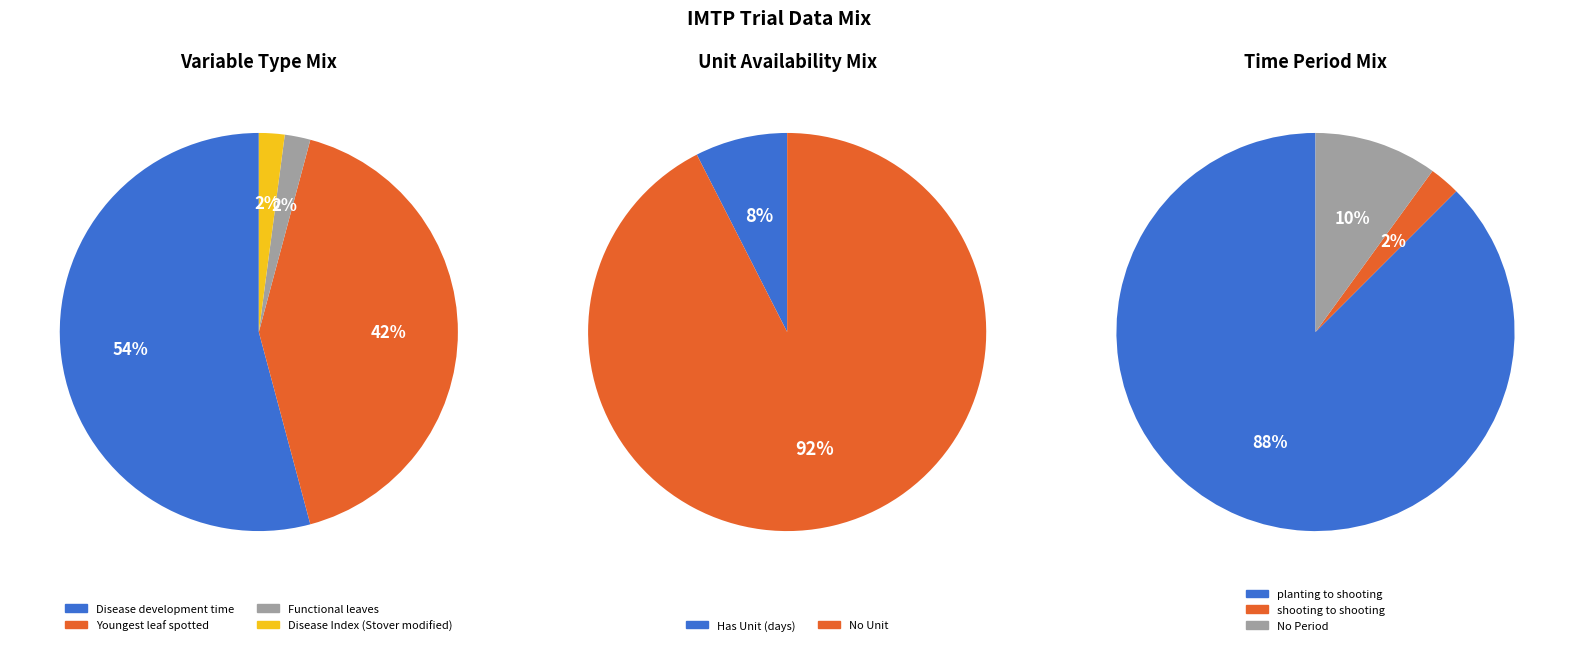

Which category has the smallest portion of the pie?

Functional leaves